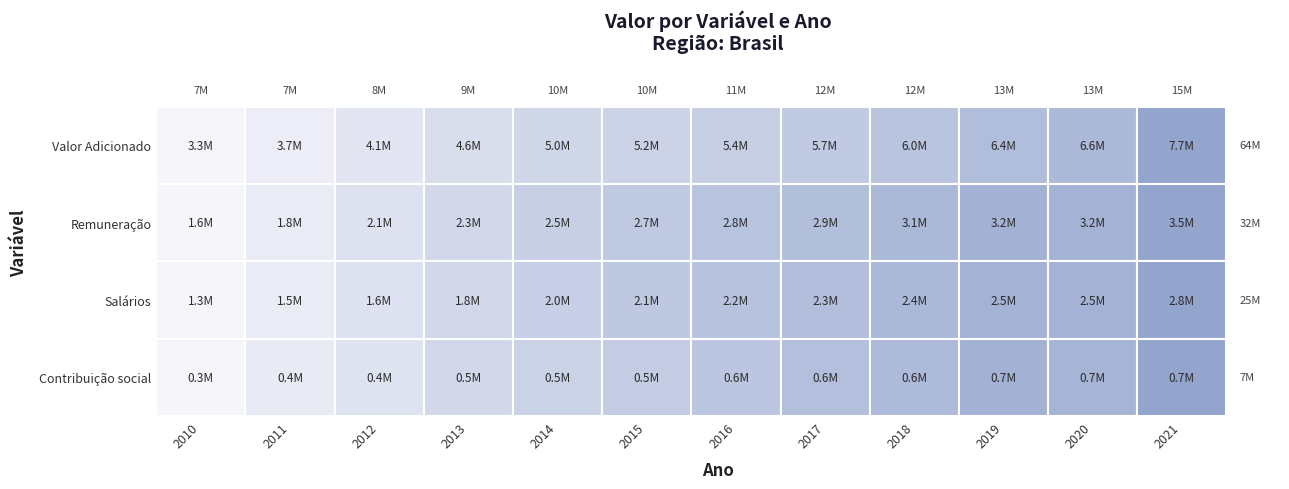

The value of Remuneração at 2017 is 2920537. True or false?

True